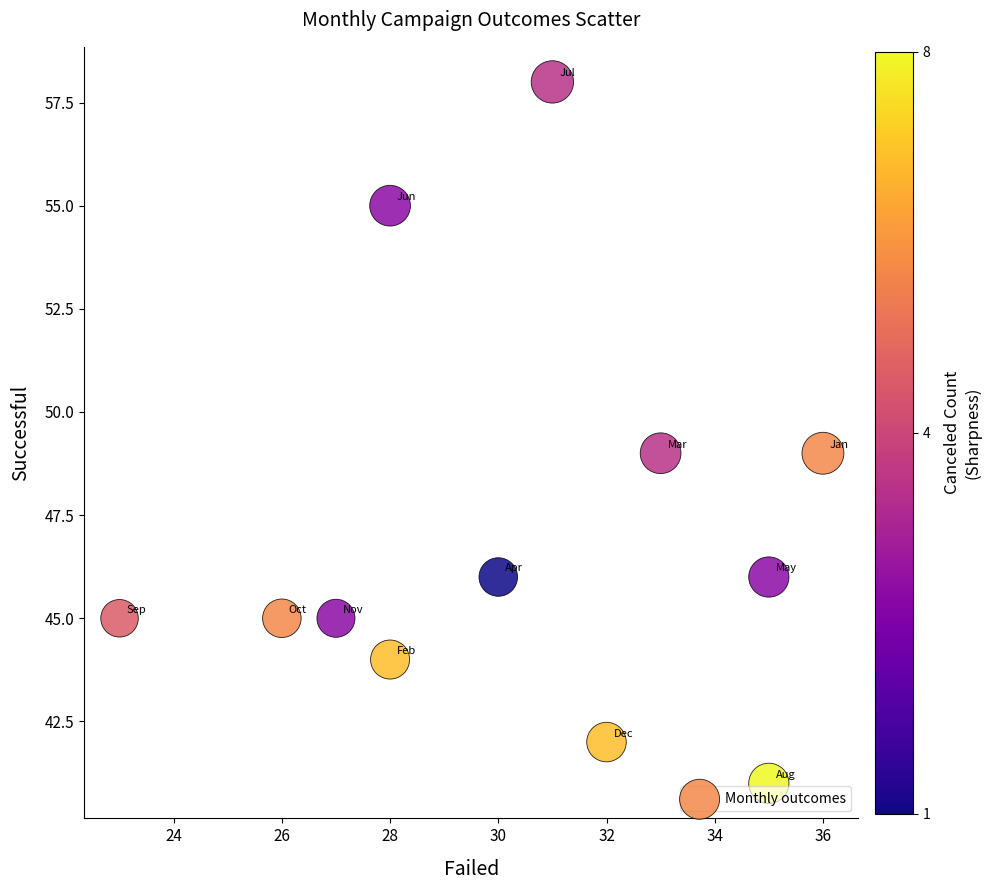

What is the range of Y values (max minus min)?

17